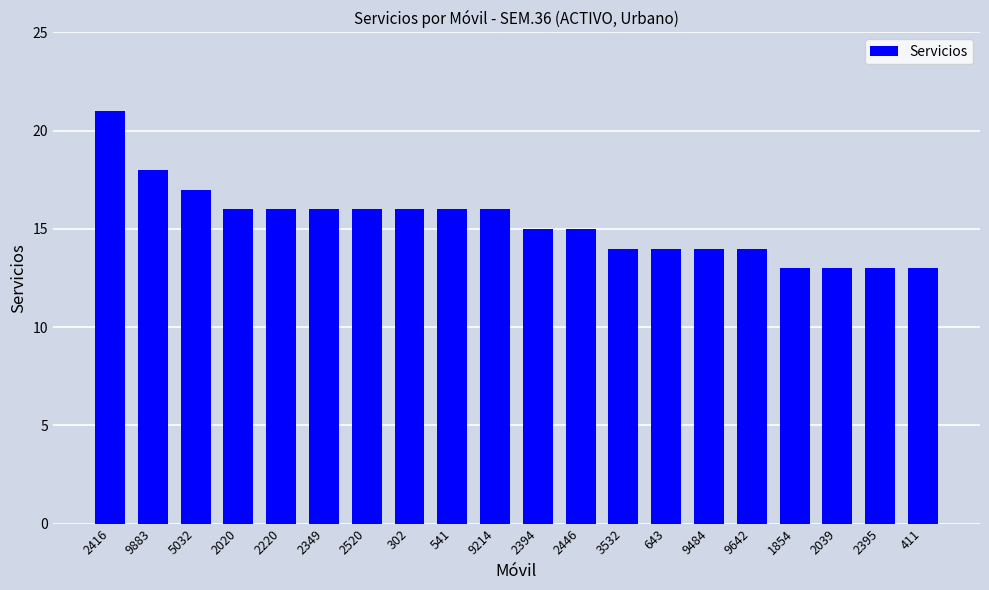

Is it true that the value at 411 is 6?

False